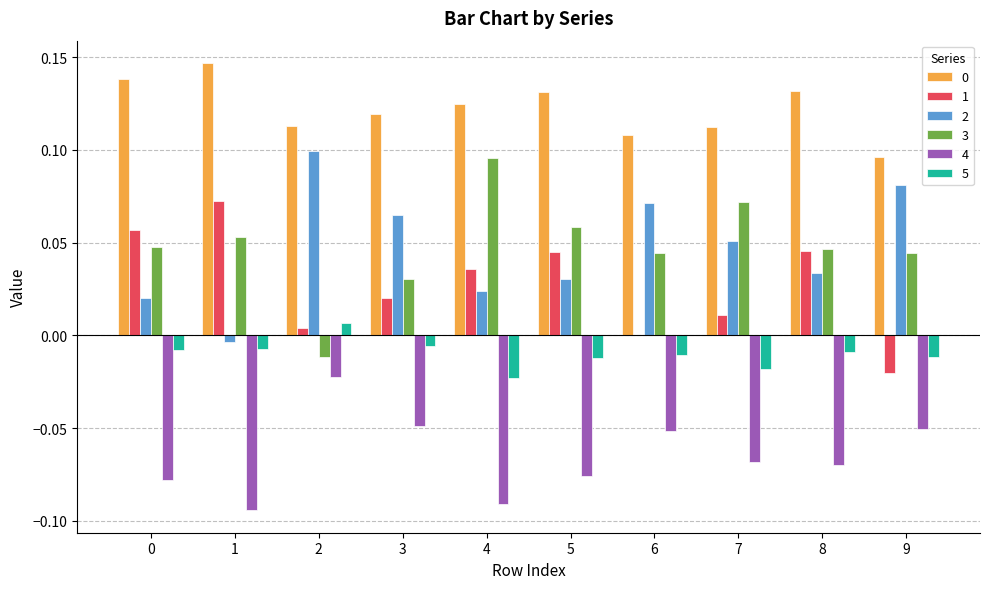

Is it true that 3 equals 0.0 at 3?

True